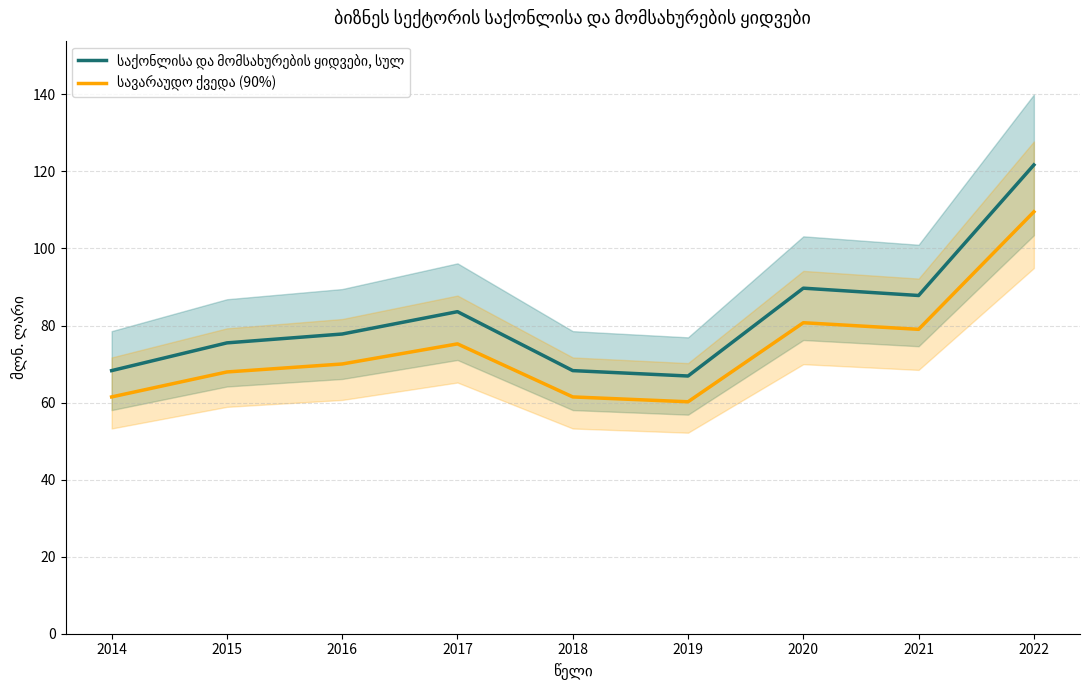

What is the highest value of the საქონლისა და მომსახურების ყიდვები, სულ series?

121.7